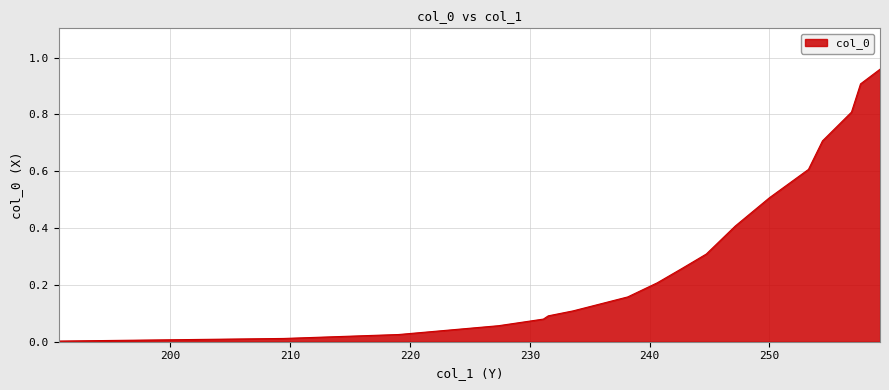

Count the number of data series in this chart.

1